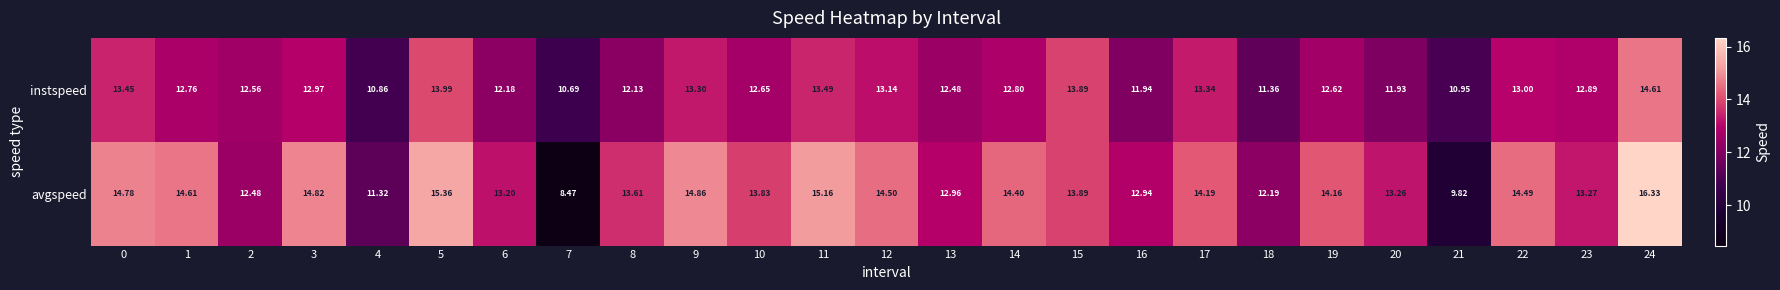

Rank the series by their average value, from highest to lowest.

avgspeed, instspeed